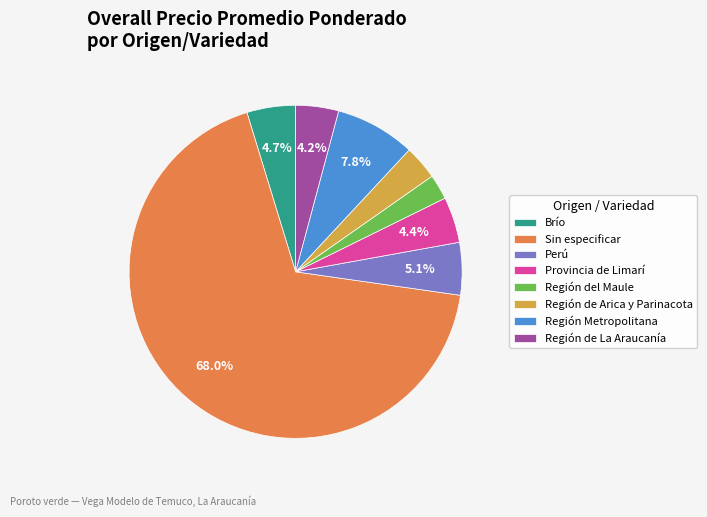

What is the largest slice in the pie chart?

Sin especificar